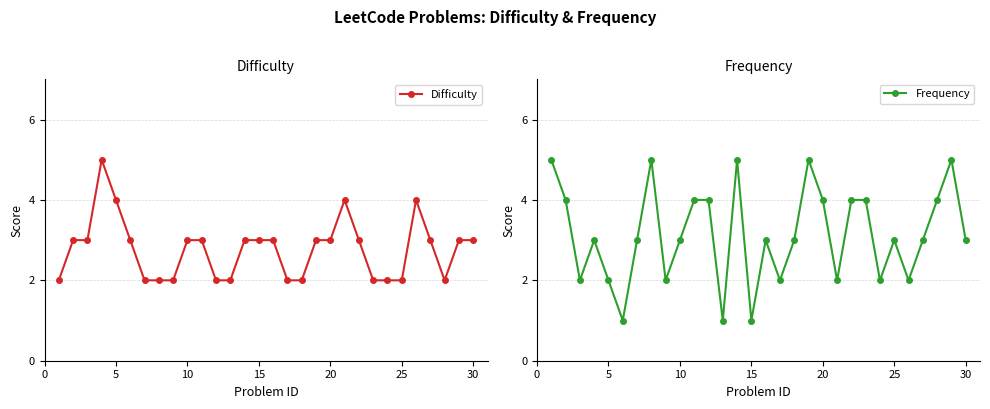

True or false: Difficulty has more than 1 interior local peaks.

True